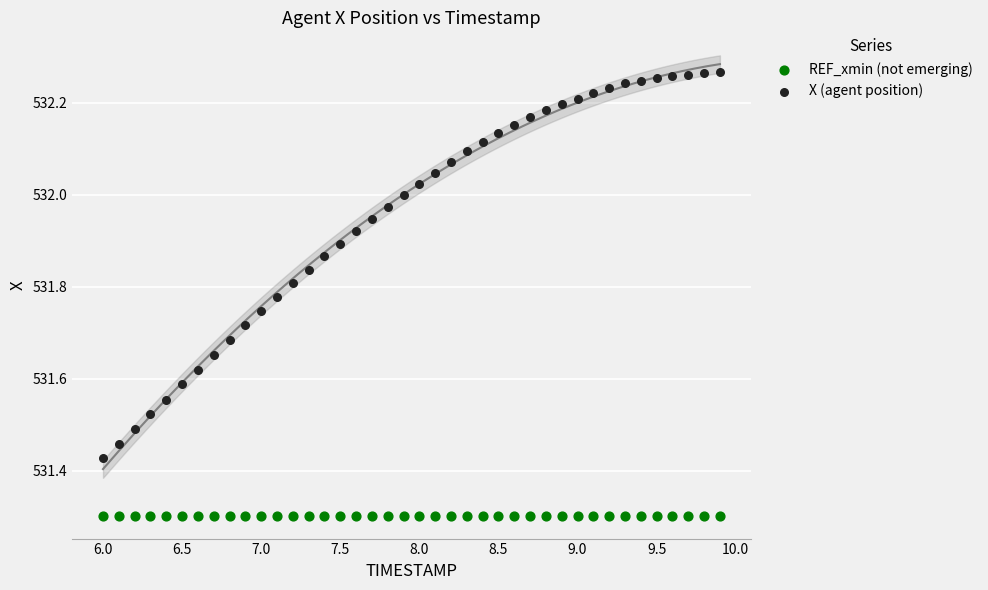

Which series contains the lowest Y value?

REF_xmin (not emerging)